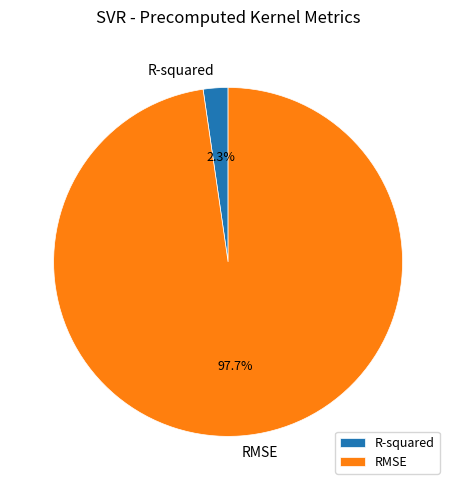

Between R-squared and RMSE, which is larger?

RMSE